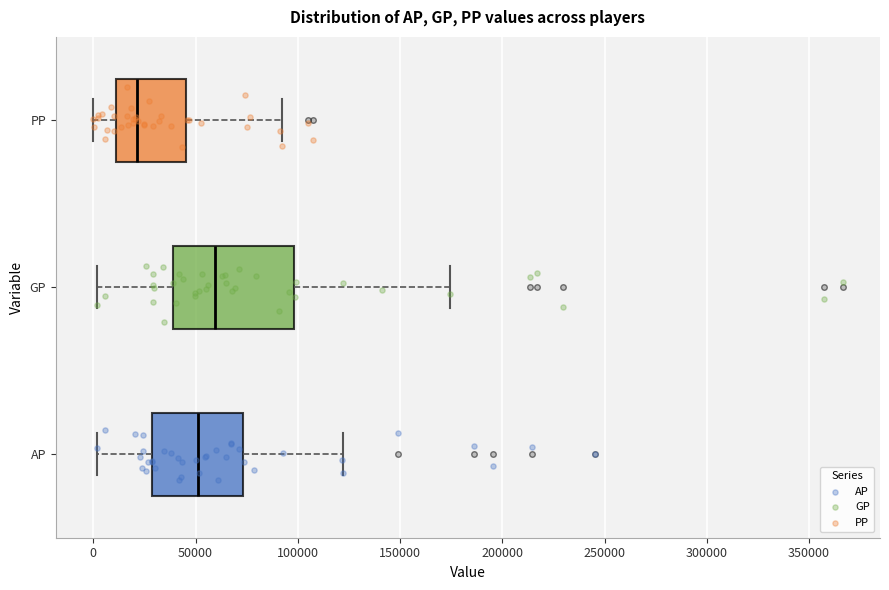

Reading bottom to top, read every box against the x-axis: the position of its median line, the range the box covers, and the ends of its whiskers. The values are not printed on the chart, so give them approximately, as read against the axis.

AP: median 50000, box 30000 to 75000, whiskers 0 to 120000
GP: median 60000, box 40000 to 100000, whiskers 0 to 175000
PP: median 20000, box 10000 to 45000, whiskers 0 to 90000